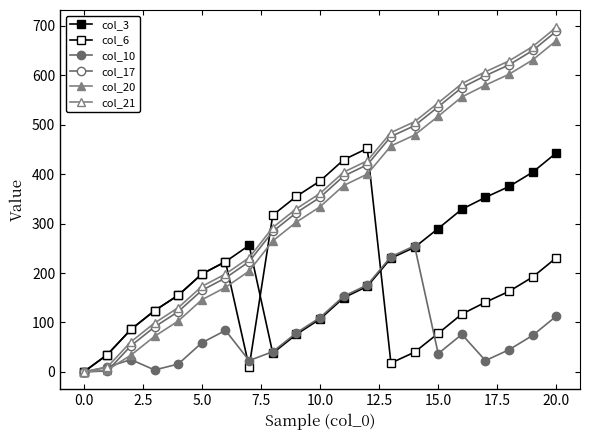

How many lines are shown in the chart?

6